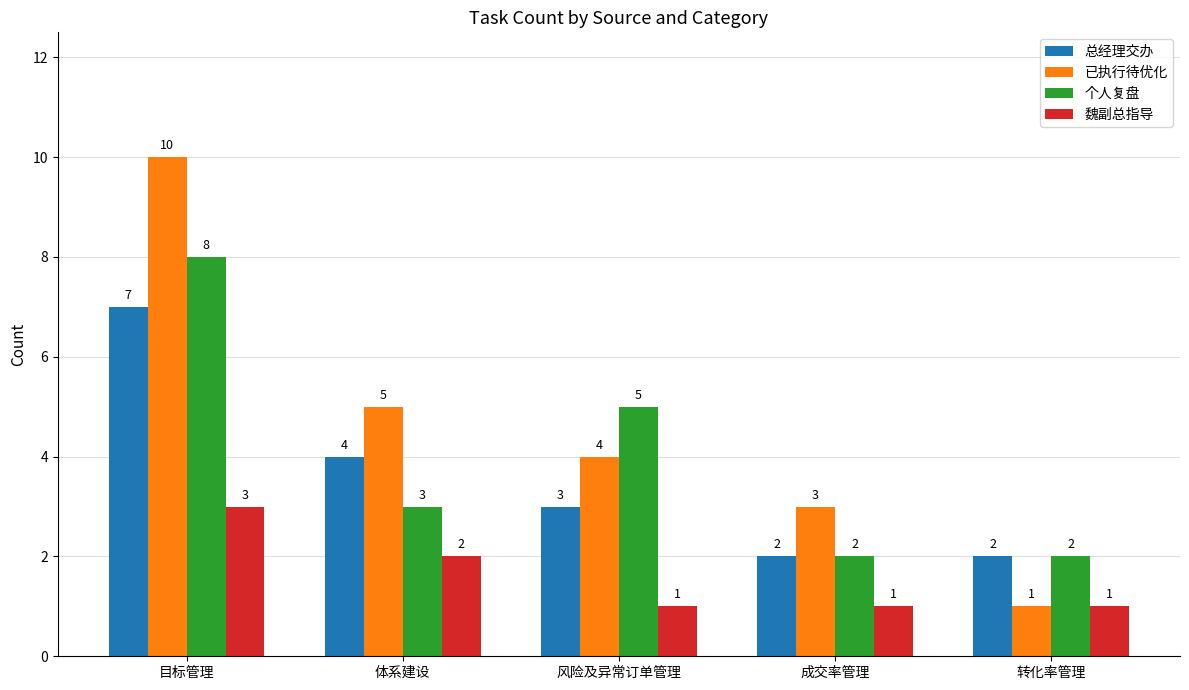

What is the sum of all 个人复盘 values?

20